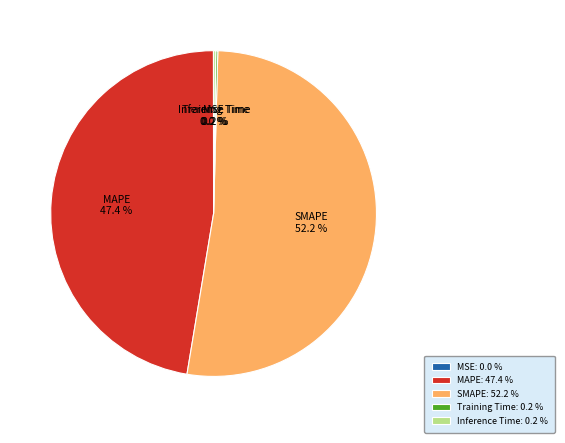

To the nearest percent, what portion does MAPE represent?

47%